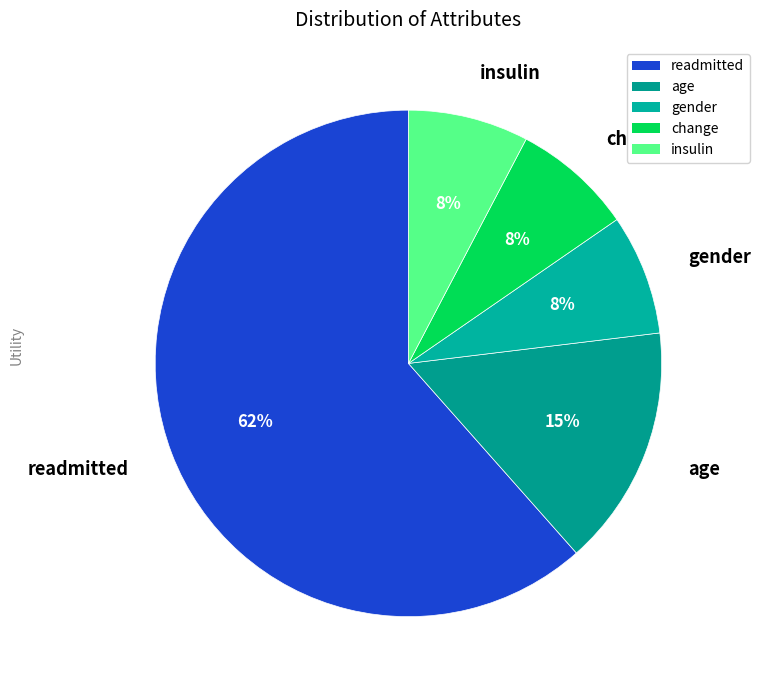

Approximately how many times larger is the value at insulin compared to change?

1.0